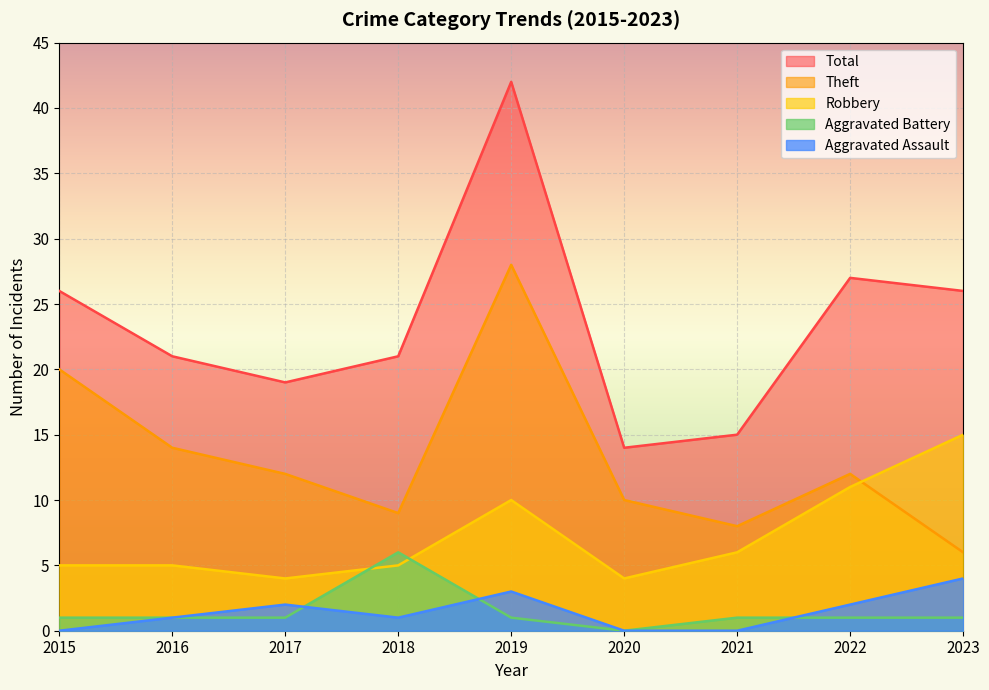

True or false: Aggravated Battery has more than 2 points higher than both neighbors.

False